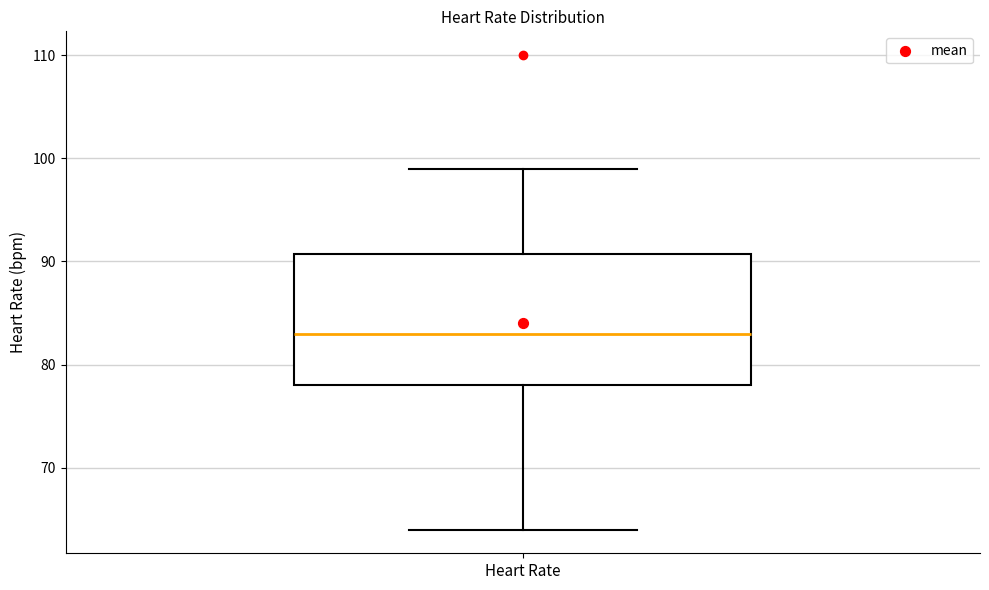

Read this box plot against the y-axis: the position of the median line, the range covered by the box, and the ends of both whiskers. The values are not printed on the chart, so give them approximately, as read against the axis.

median 83, box 78 to 91, whiskers 64 to 99